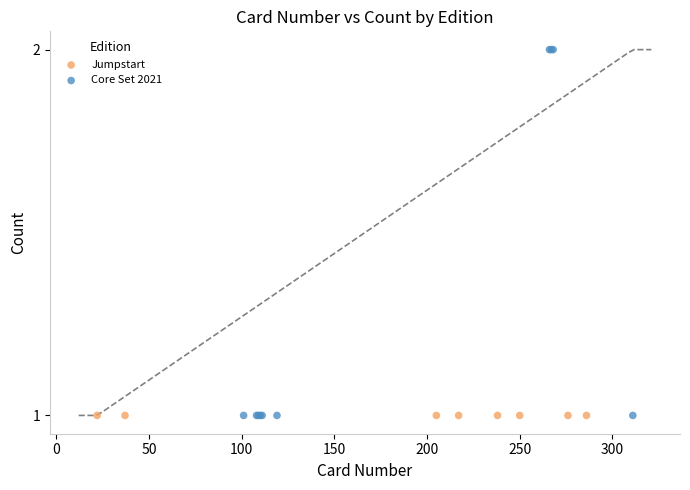

Which series reaches the maximum Y coordinate?

Core Set 2021